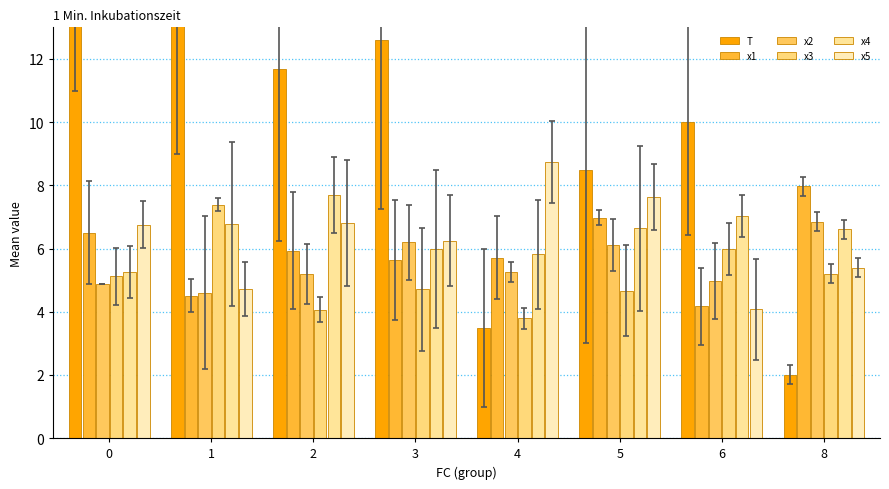

Which series has the largest total across all categories?

T